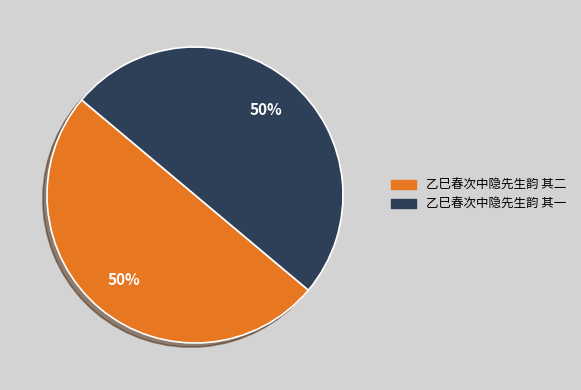

To the nearest percent, what portion does 乙巳春次中隐先生韵 其二 represent?

50%